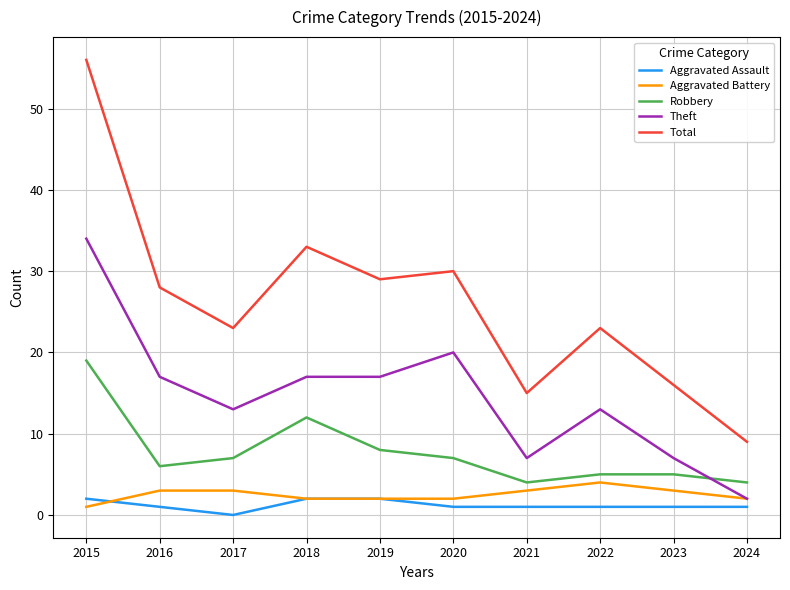

Between 2015 and 2019, which series saw the biggest shift?

Total